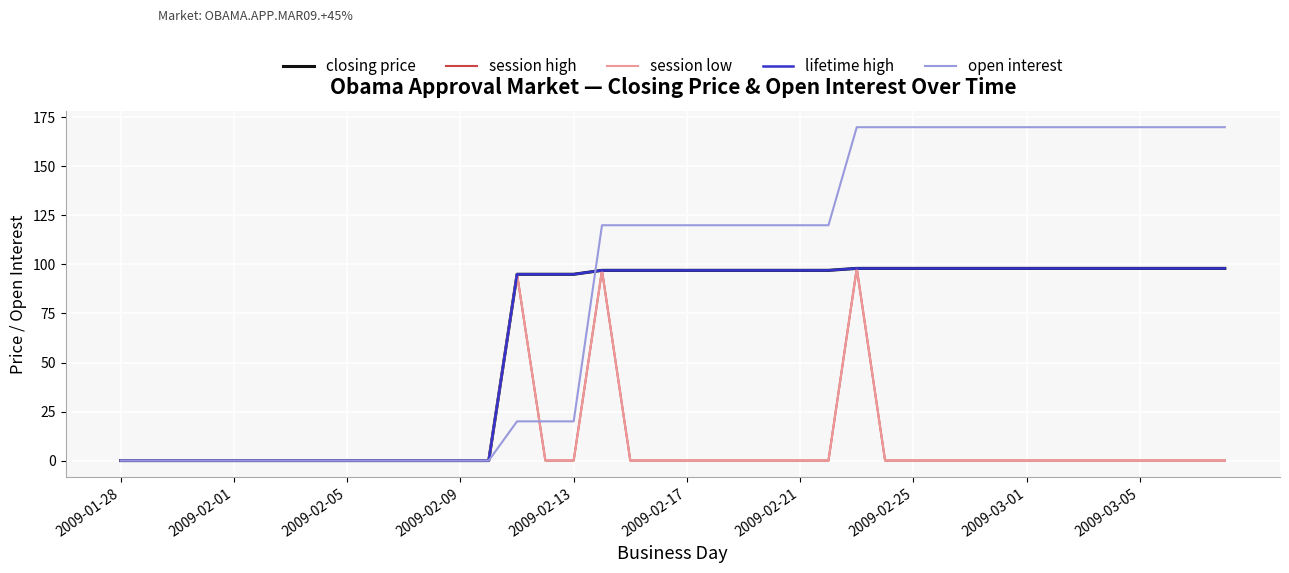

Reading left to right, list all the values displayed in this chart.

closing price: 0	0	0	0	0	0	0	0	0	0	0	0	0	0	95	95	95	97	97	97	97	97	97	97	97	97	98	98	98	98	98	98	98	98	98	98	98	98	98	98
session high: 0	0	0	0	0	0	0	0	0	0	0	0	0	0	95	0	0	97	0	0	0	0	0	0	0	0	98	0	0	0	0	0	0	0	0	0	0	0	0	0
session low: 0	0	0	0	0	0	0	0	0	0	0	0	0	0	95	0	0	97	0	0	0	0	0	0	0	0	98	0	0	0	0	0	0	0	0	0	0	0	0	0
lifetime high: 0	0	0	0	0	0	0	0	0	0	0	0	0	0	95	95	95	97	97	97	97	97	97	97	97	97	98	98	98	98	98	98	98	98	98	98	98	98	98	98
open interest: 0	0	0	0	0	0	0	0	0	0	0	0	0	0	20	20	20	120	120	120	120	120	120	120	120	120	170	170	170	170	170	170	170	170	170	170	170	170	170	170